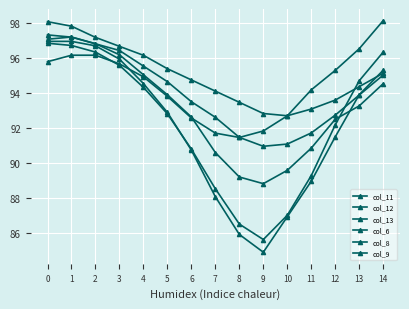

Does the chart have visible grid lines?

Yes